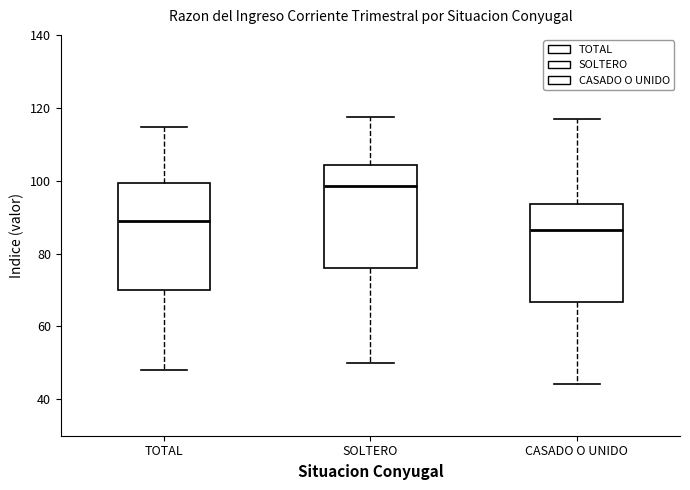

Reading left to right, read every box against the y-axis: the position of its median line, the range the box covers, and the ends of its whiskers. The values are not printed on the chart, so give them approximately, as read against the axis.

TOTAL: median 88, box 70 to 100, whiskers 48 to 114
SOLTERO: median 98, box 76 to 104, whiskers 50 to 118
CASADO O UNIDO: median 86, box 66 to 94, whiskers 44 to 118